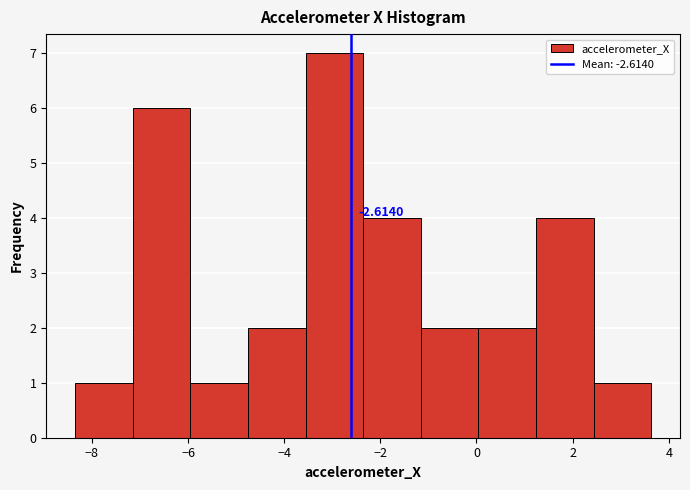

Which range on the x-axis has the tallest bar?

-3.6 to -2.4